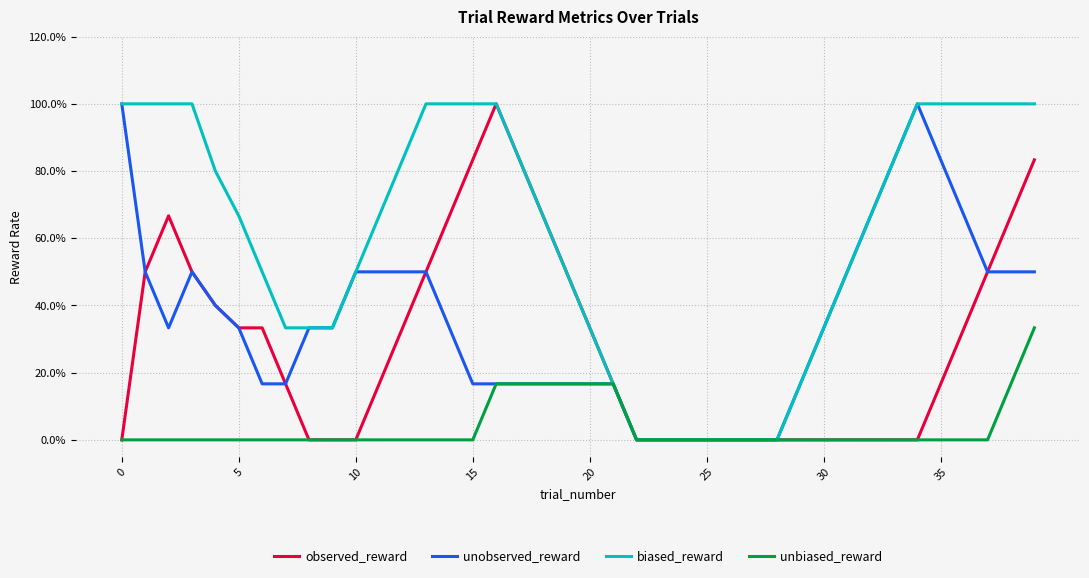

What are all the series names shown in the legend?

observed_reward, unobserved_reward, biased_reward, unbiased_reward